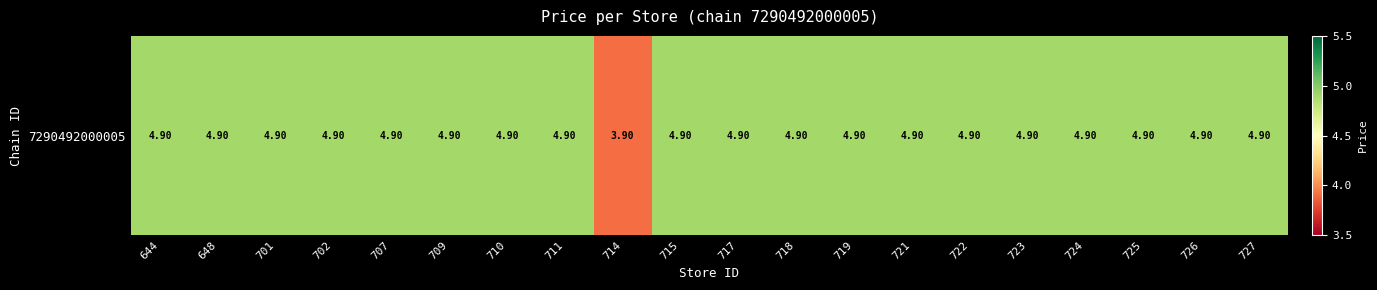

Is it true that the value at 718 is 4.9?

True